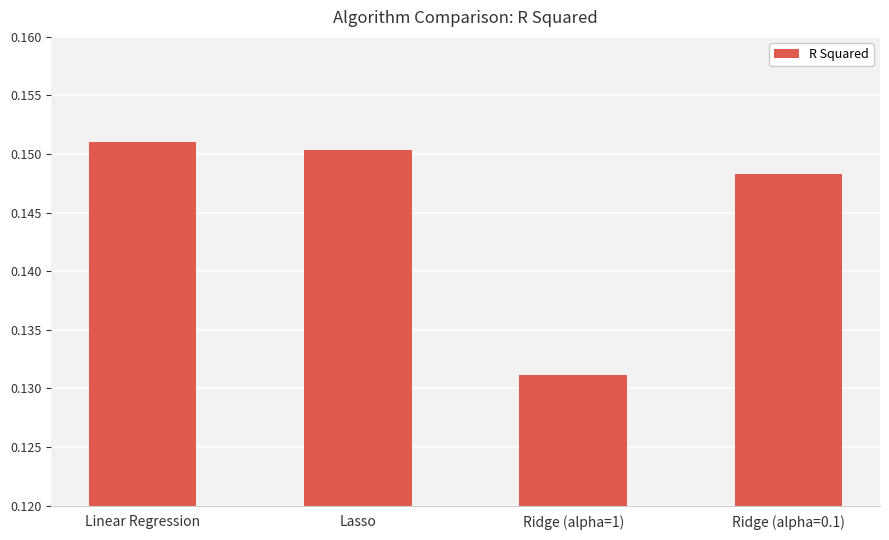

How many distinct data groups are displayed?

1